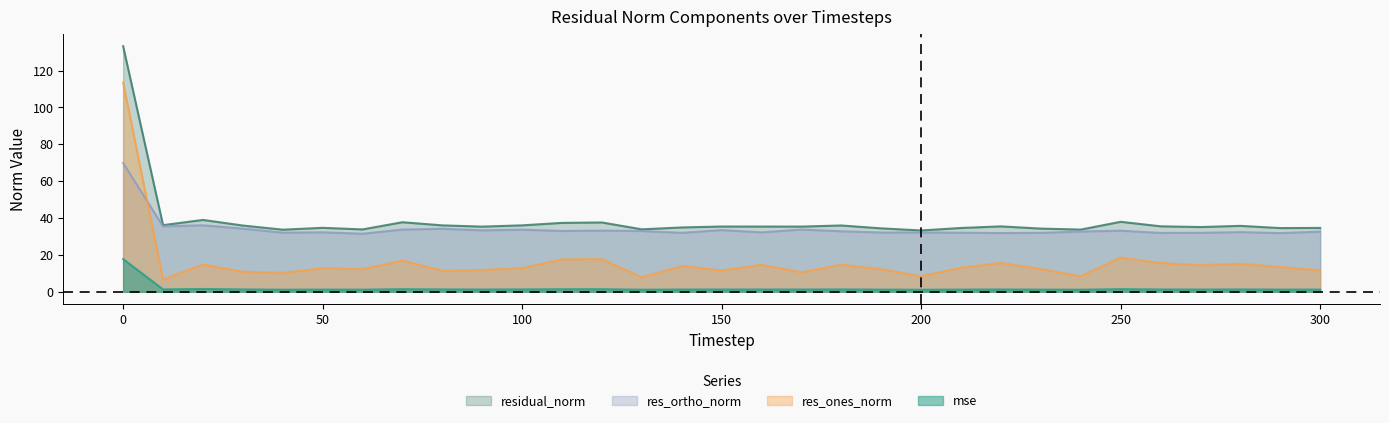

The res_ones_norm series shows 9.2 at 160. True or false?

False